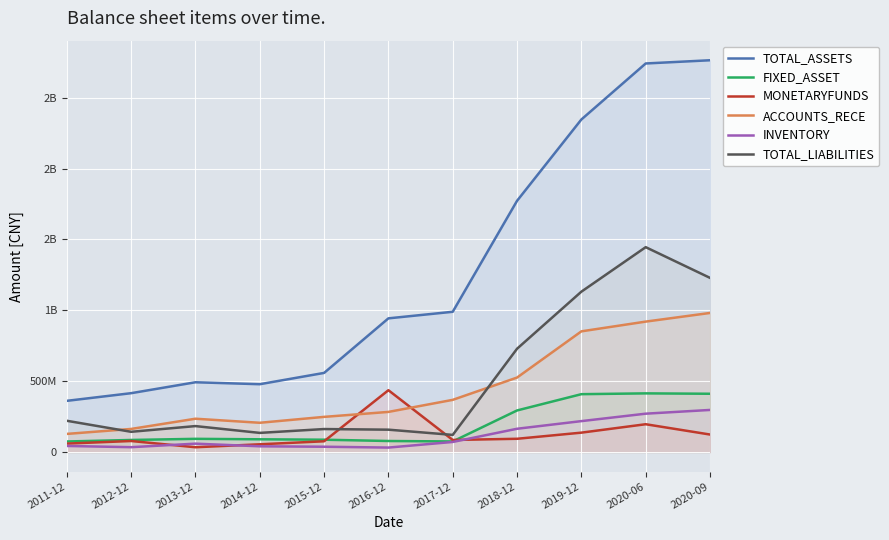

True or false: TOTAL_LIABILITIES and TOTAL_ASSETS intersect in this chart.

False